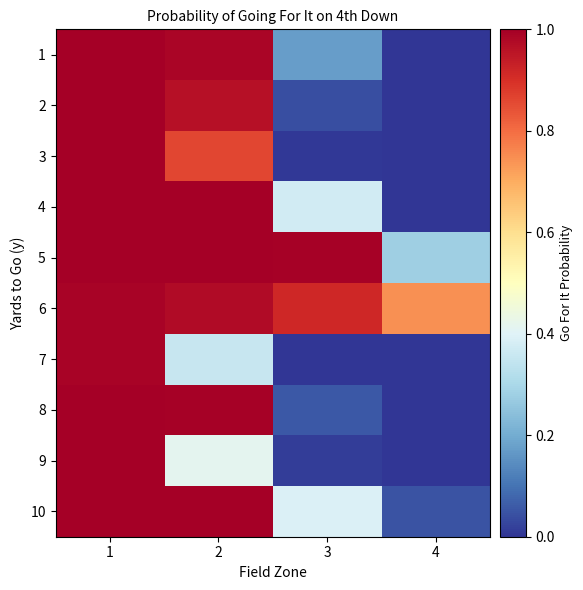

Which category has the lowest value across all series?

4